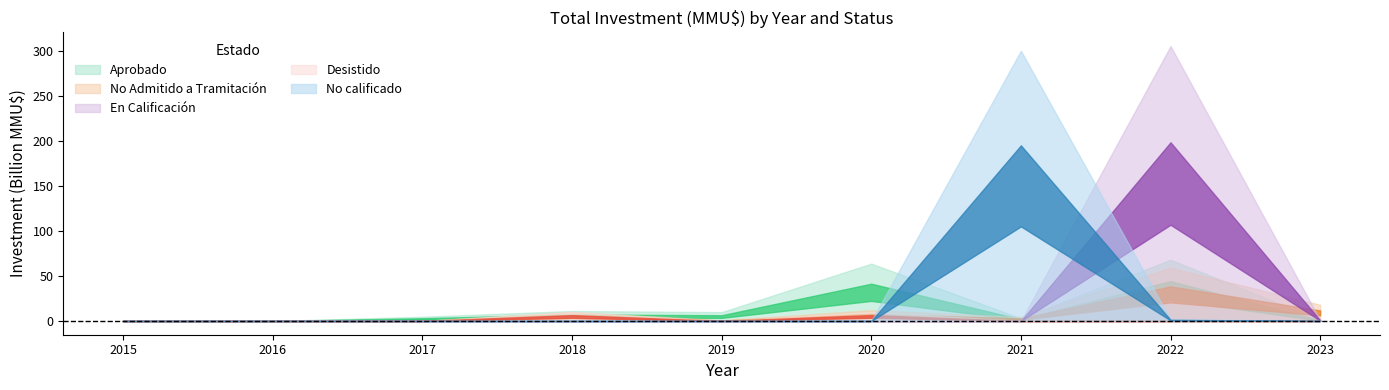

Which series changed the most between 2016 and 2018?

Aprobado